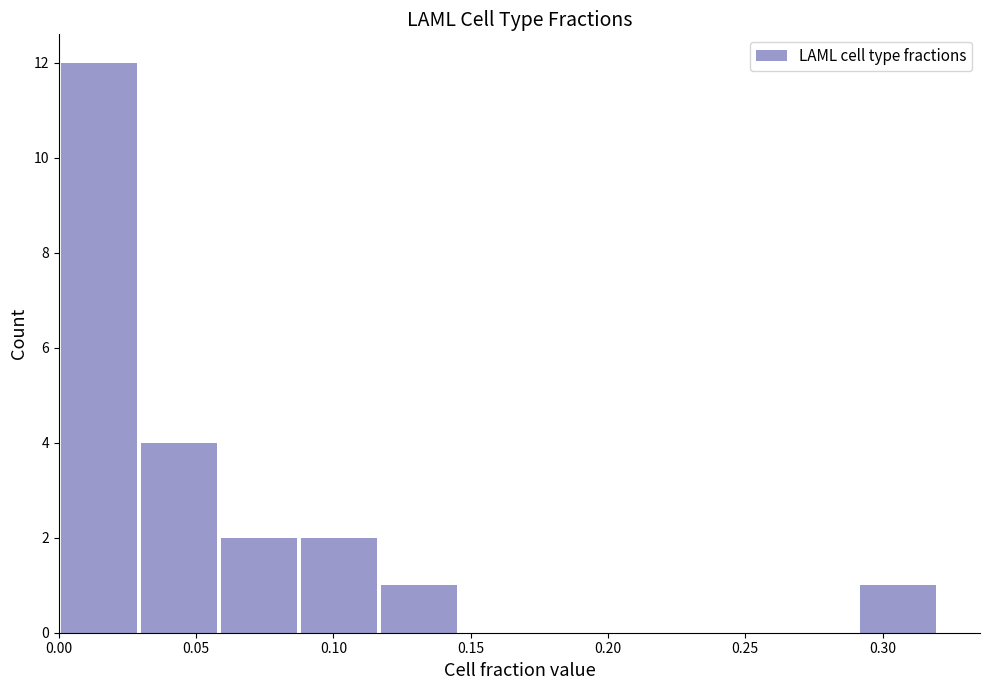

Which range on the x-axis has the tallest bar?

0.000 to 0.030